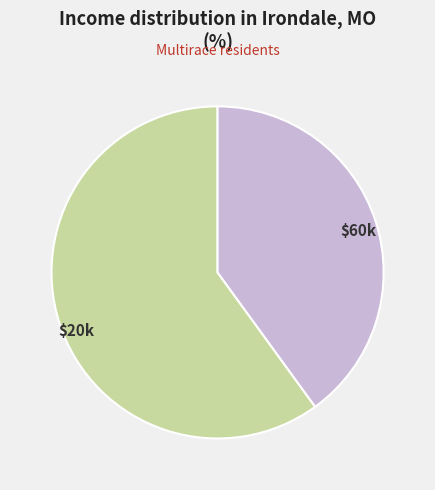

Is there a majority slice in this chart?

Yes